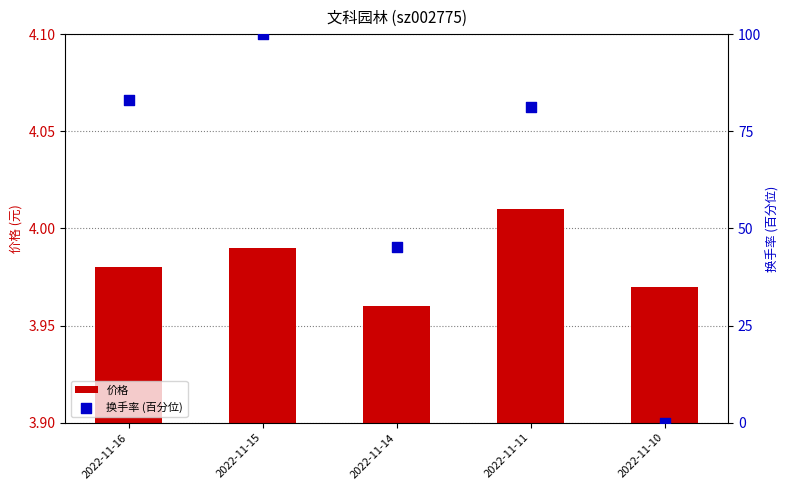

What are all the series names shown in the legend?

价格, 换手率 (百分位)